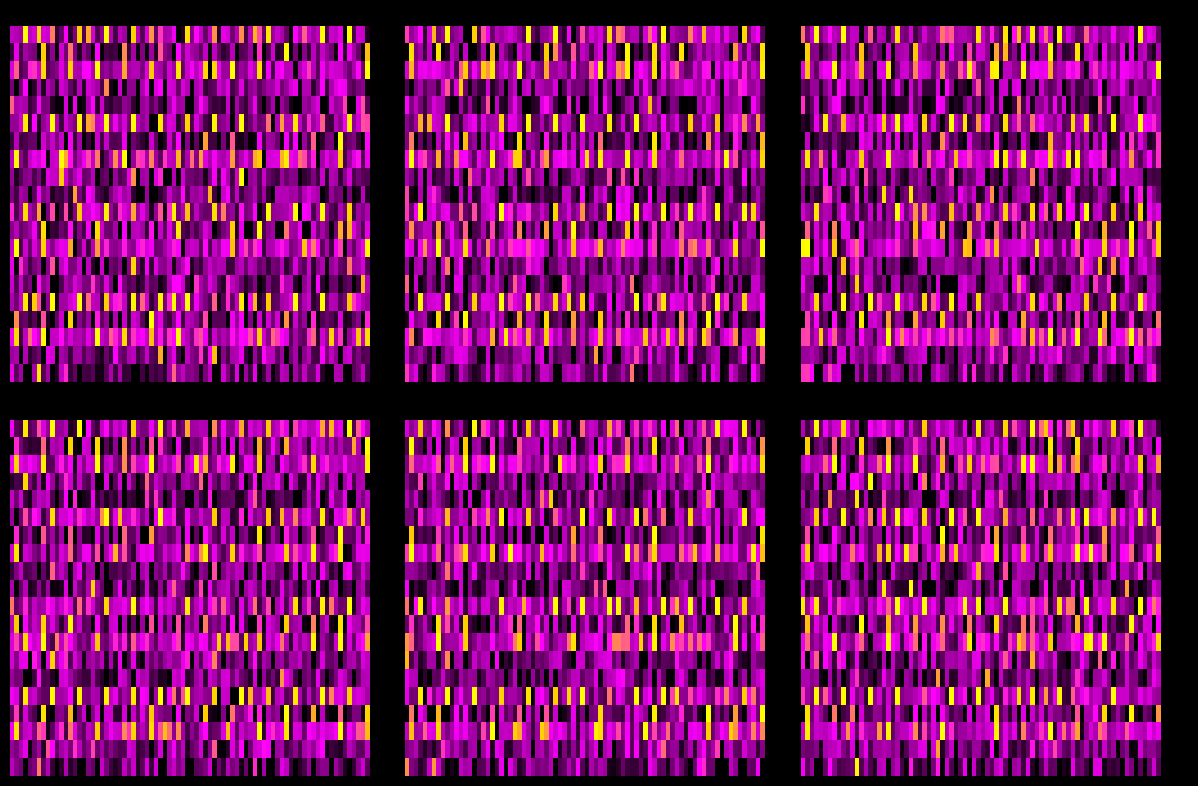

The 3 series shows -0.3 at 4. True or false?

False